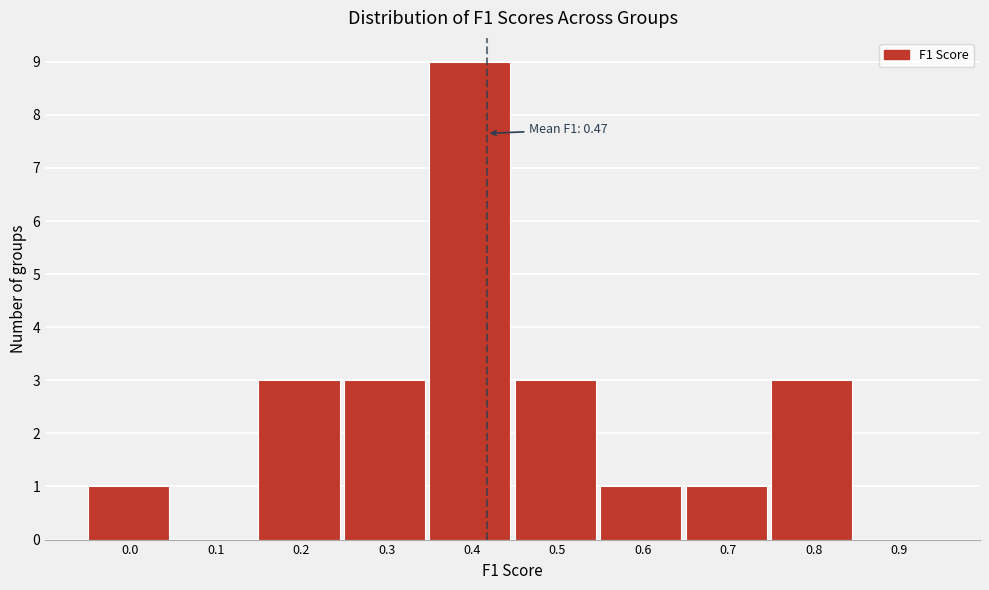

Reading right to left, extract all data points from this chart.

0.9=0	0.8=3	0.7=1	0.6=1	0.5=3	0.4=9	0.3=3	0.2=3	0.1=0	0.0=1